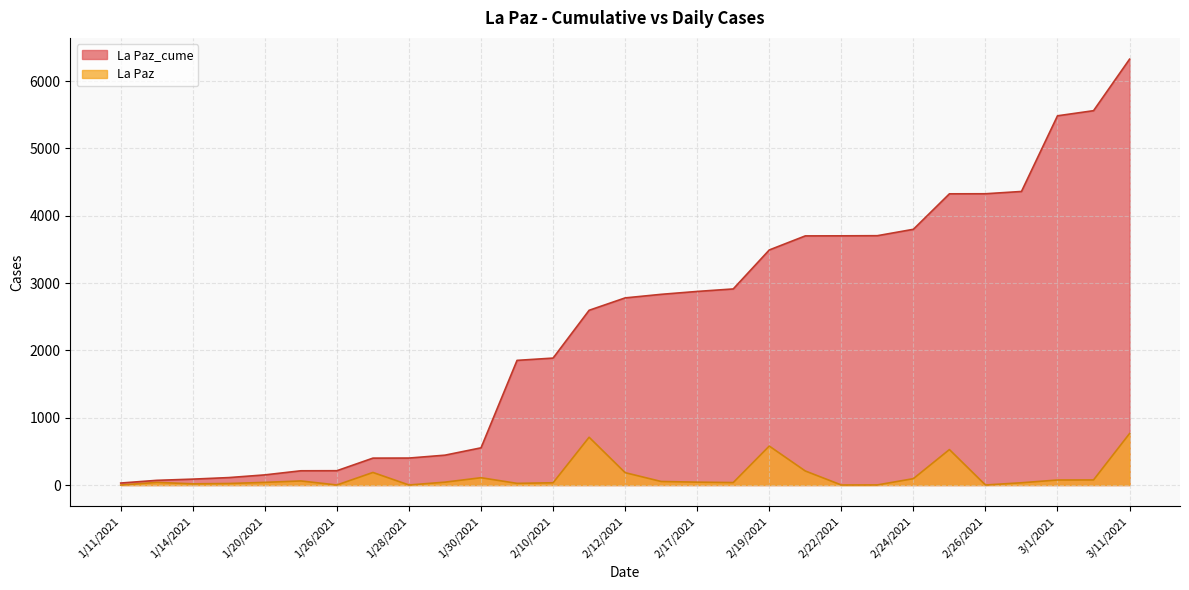

At 1/26/2021, list the series in order from largest to smallest.

La Paz_cume, La Paz